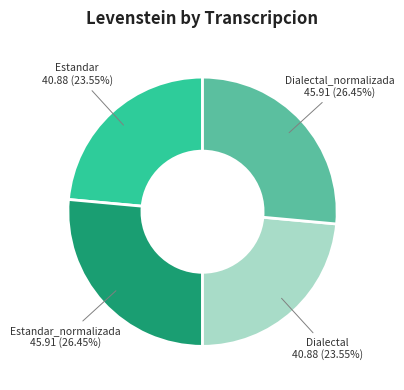

Does any single category account for the majority?

No